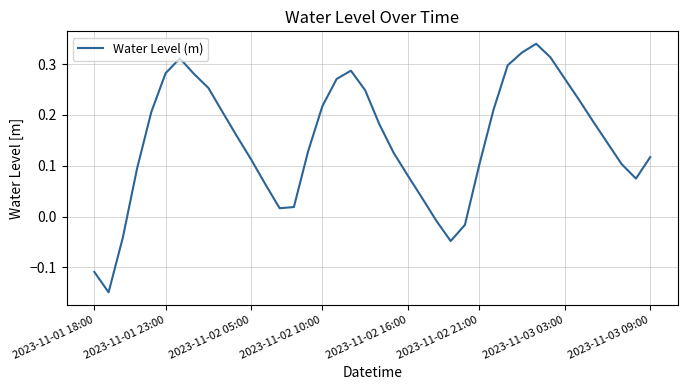

What is the difference between the maximum and minimum values?

0.5